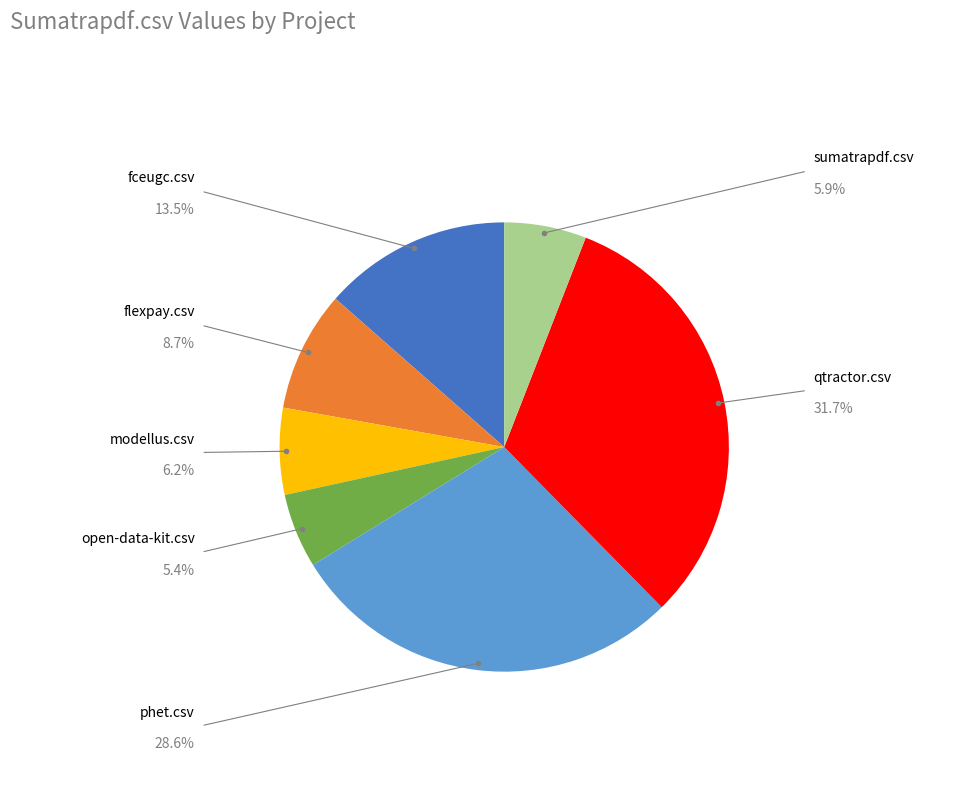

To the nearest percent, what is the difference between the largest and smallest slice percentages?

26%